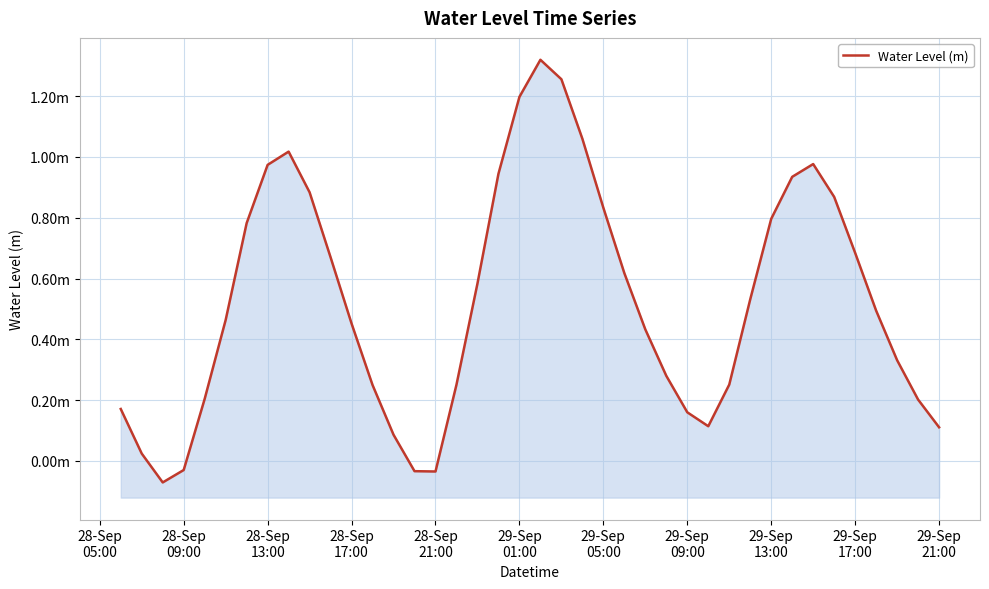

How many positive values are there?

36